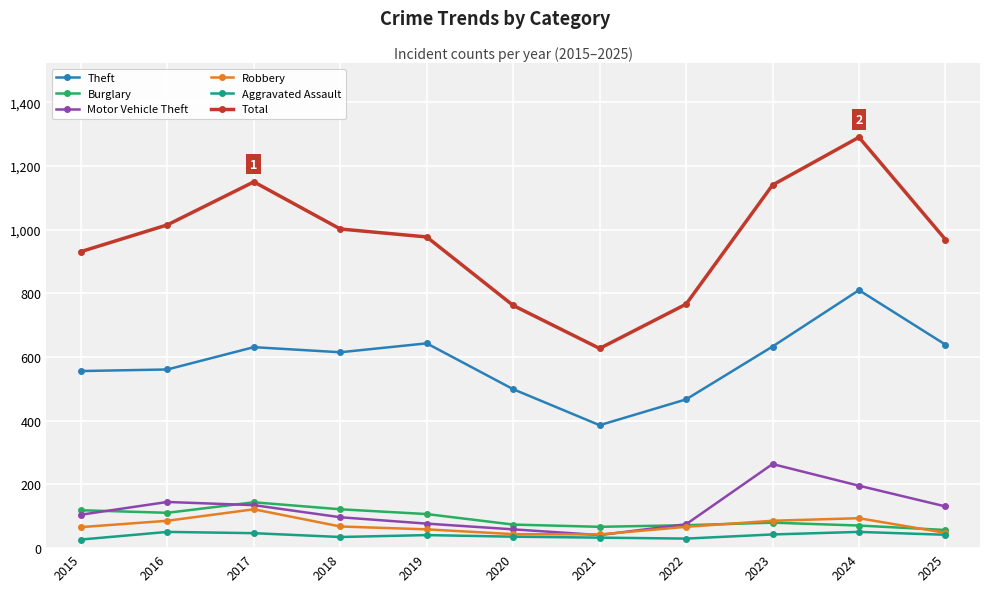

True or false: Aggravated Assault and Total cross at least once.

False